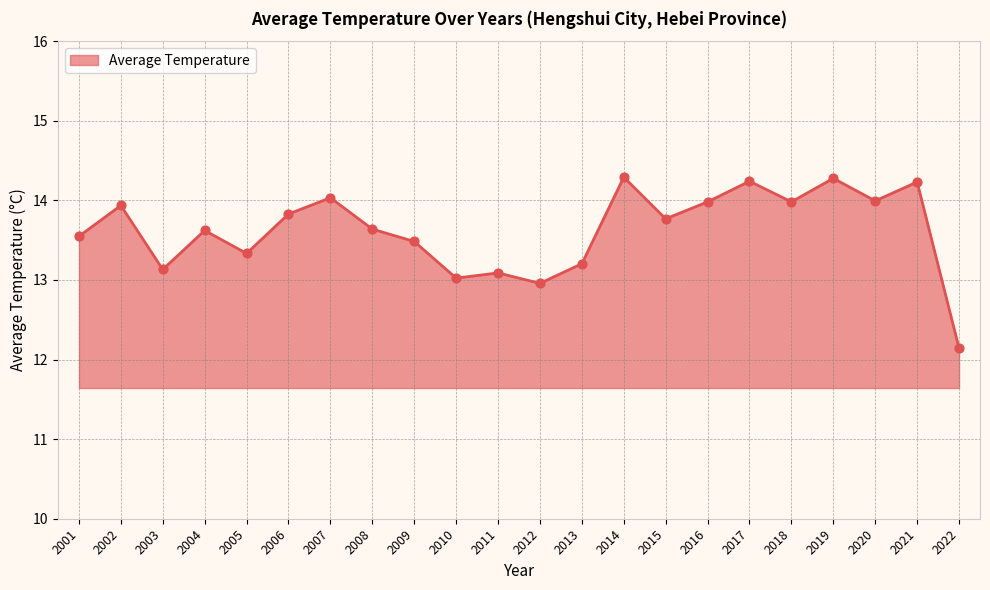

Approximately how many times larger is the value at 2021 compared to 2001?

1.1